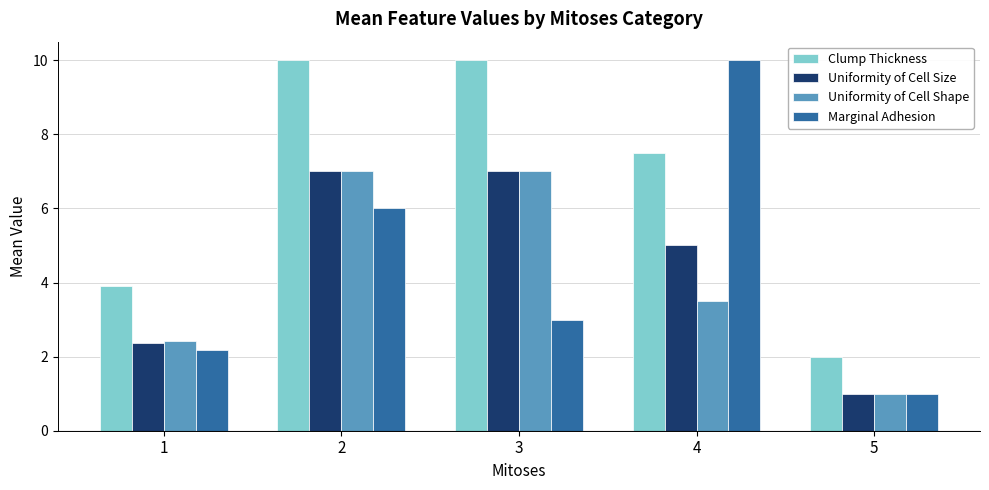

At which category is the sum across all series the highest?

2